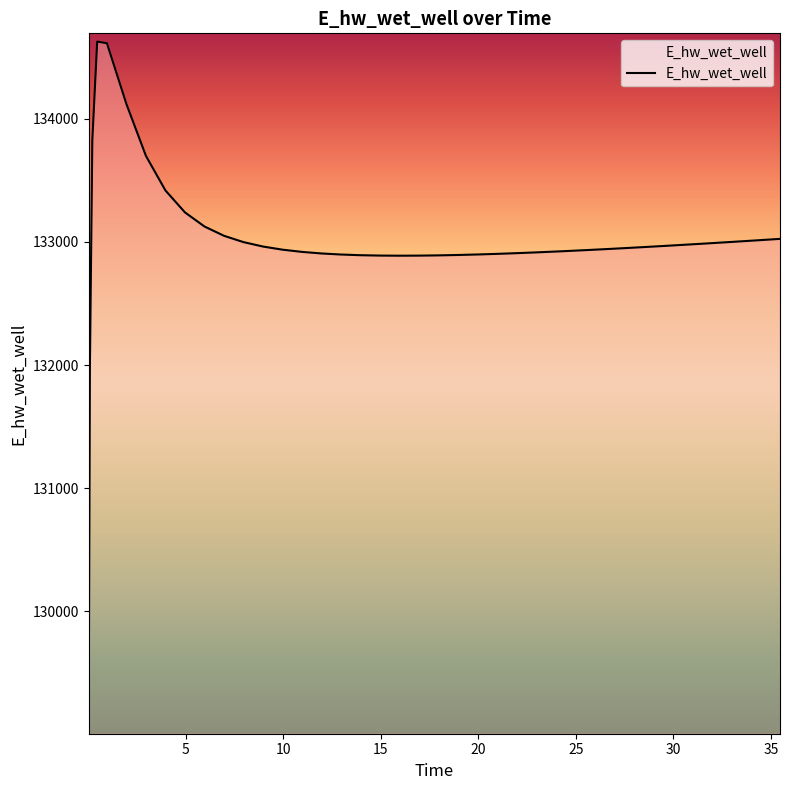

How many lines are shown in the chart?

1